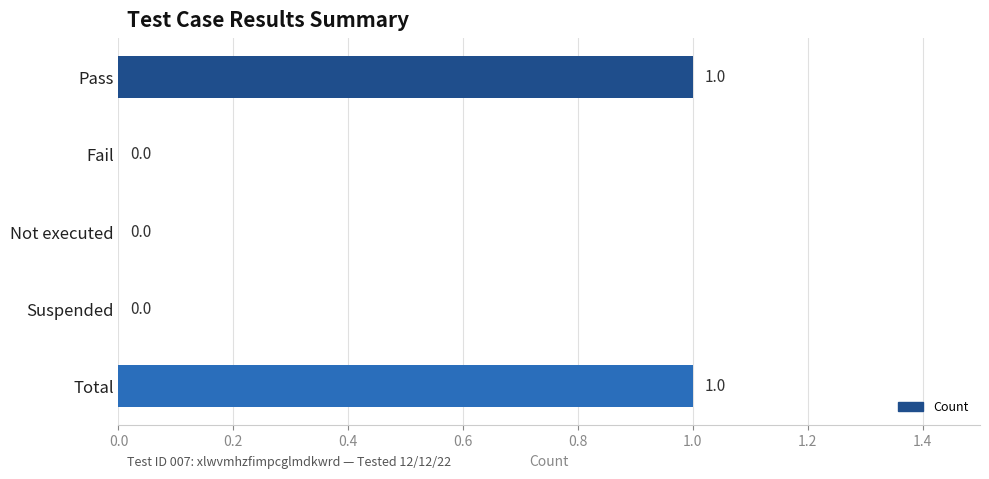

The value at Fail is -1. True or false?

False